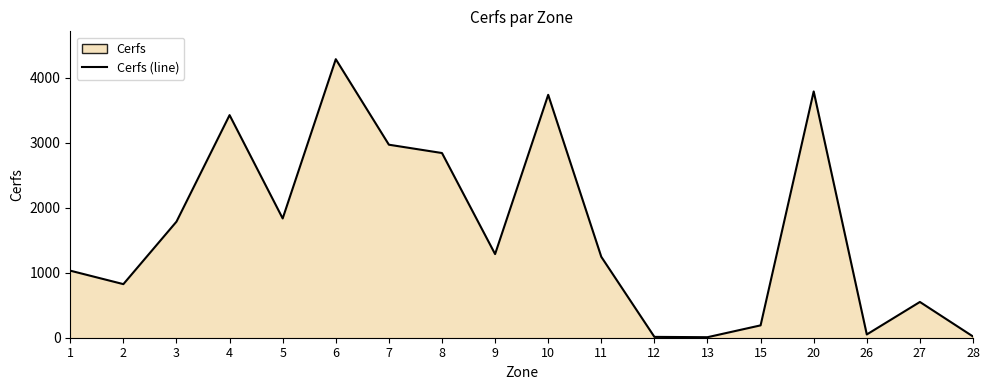

How many points are higher than both their immediate neighbors (excluding endpoints)?

5